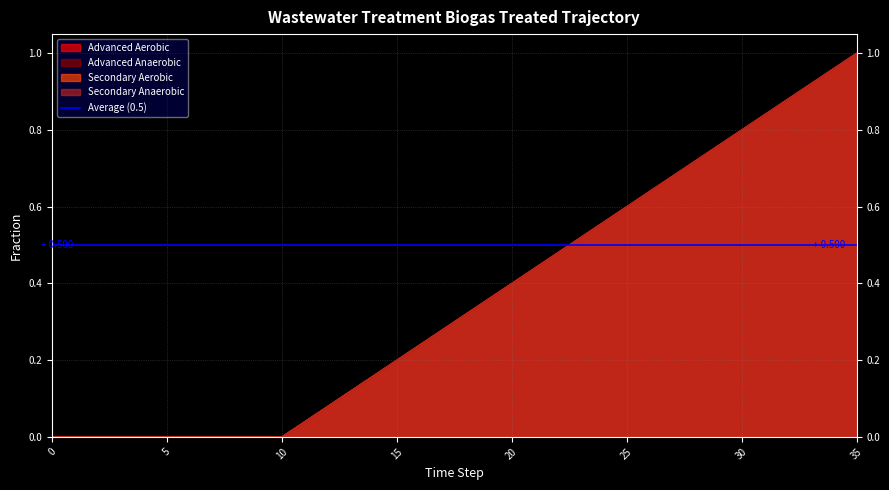

What is the total value across all series at 14?

0.6